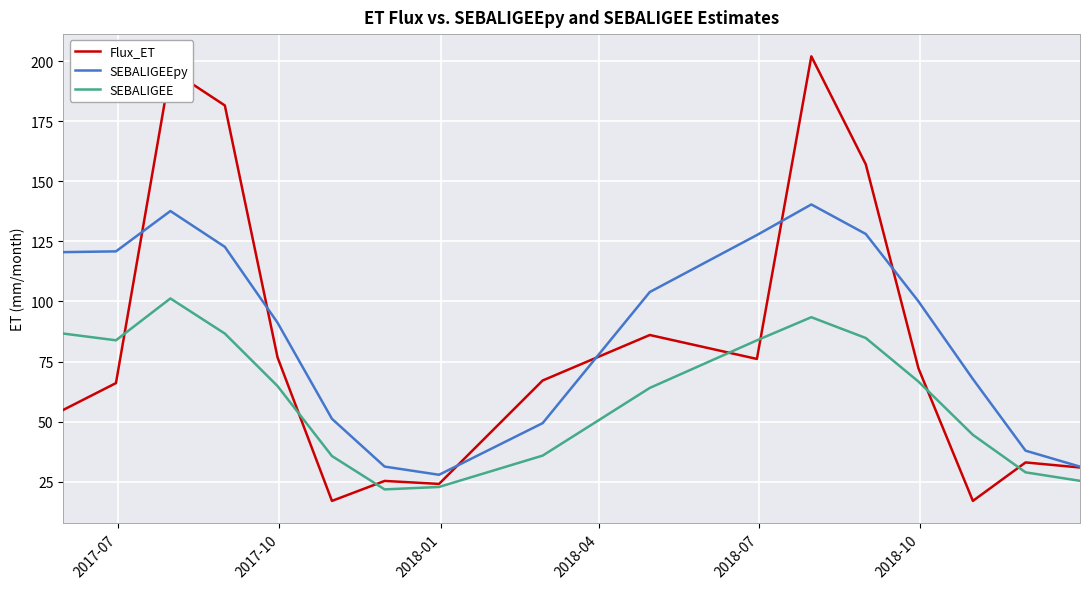

Rank the series by their maximum value, from lowest to highest.

SEBALIGEE, SEBALIGEEpy, Flux_ET